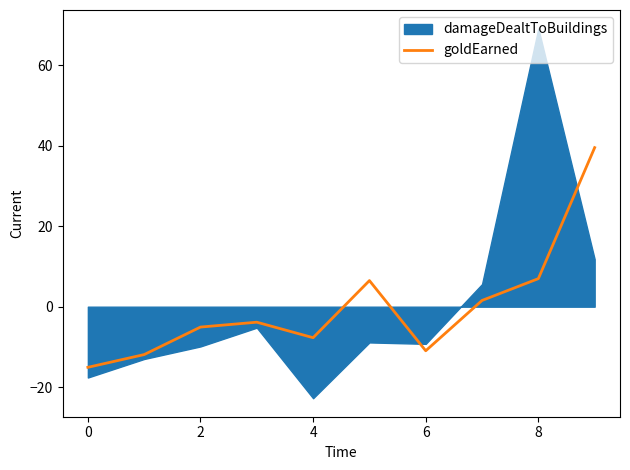

Is it true that goldEarned equals -11.0 at 6?

True